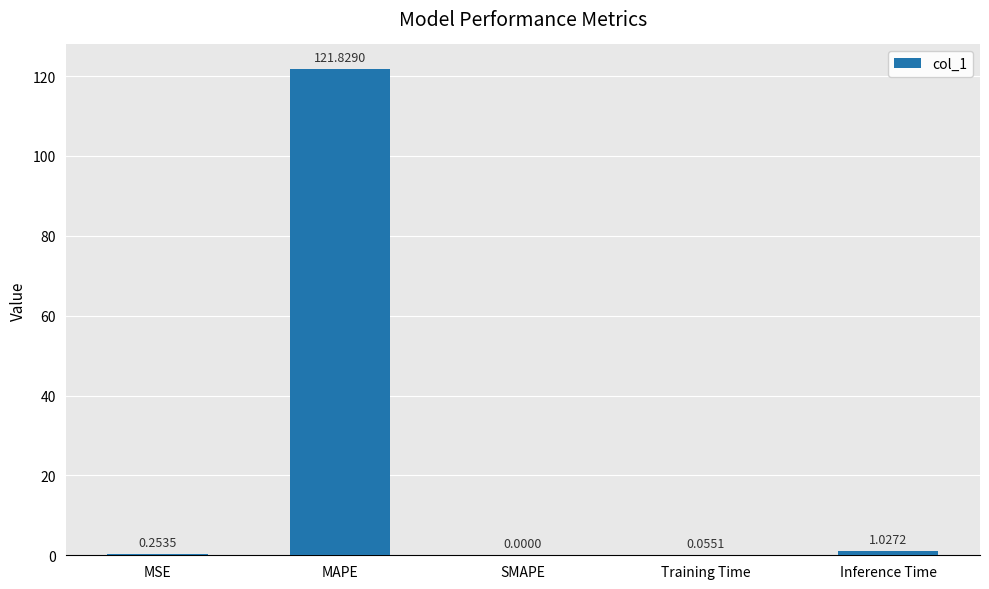

Are the bars horizontal?

No